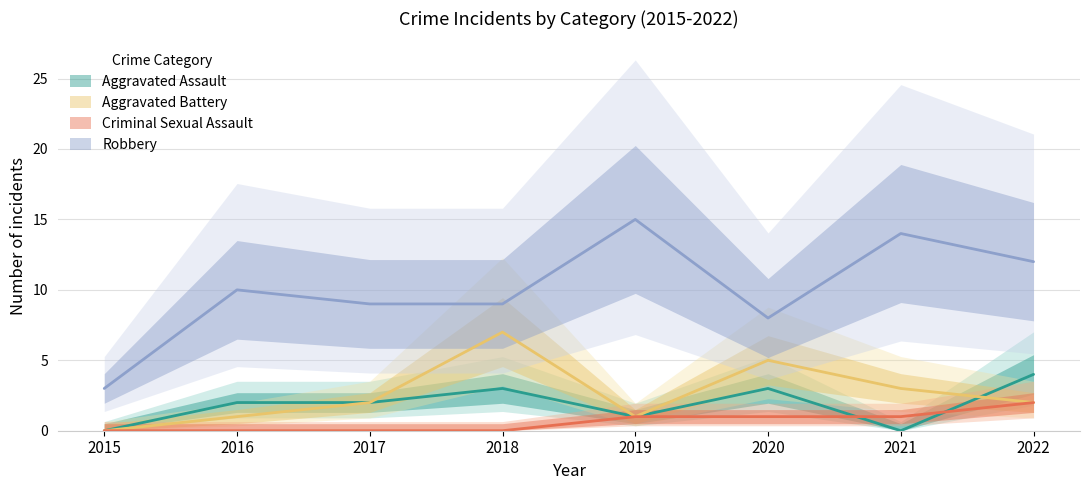

True or false: Aggravated Battery and Criminal Sexual Assault intersect in this chart.

False